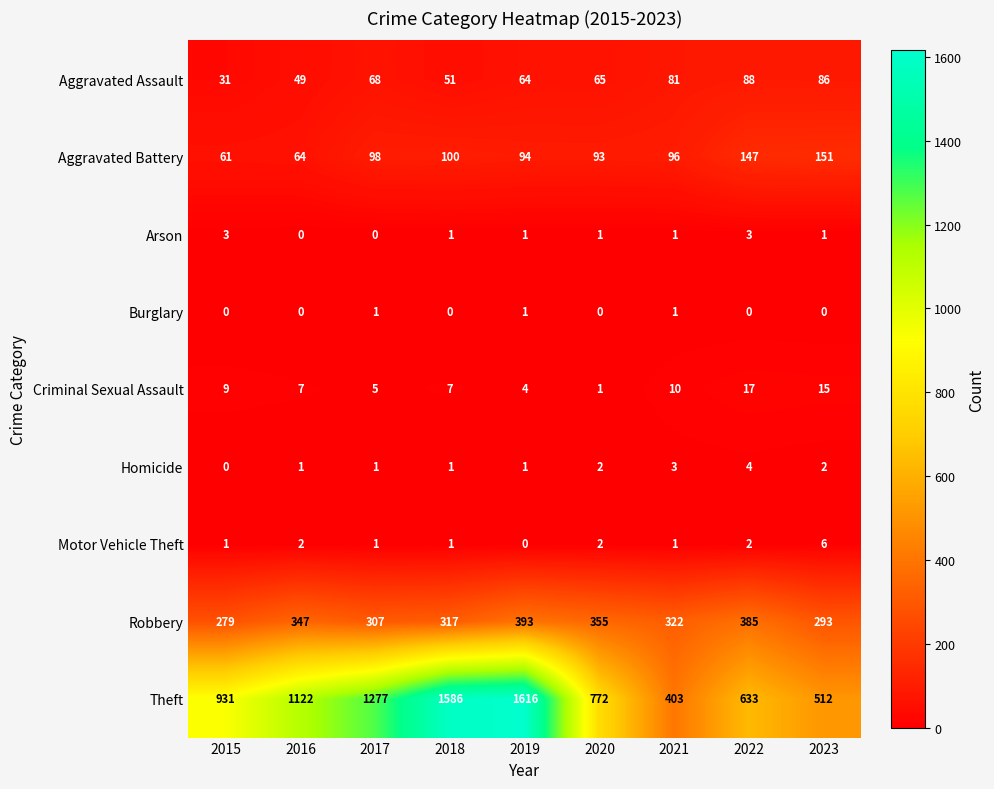

What is the sum of the Aggravated Assault values at 2017 and 2020?

133